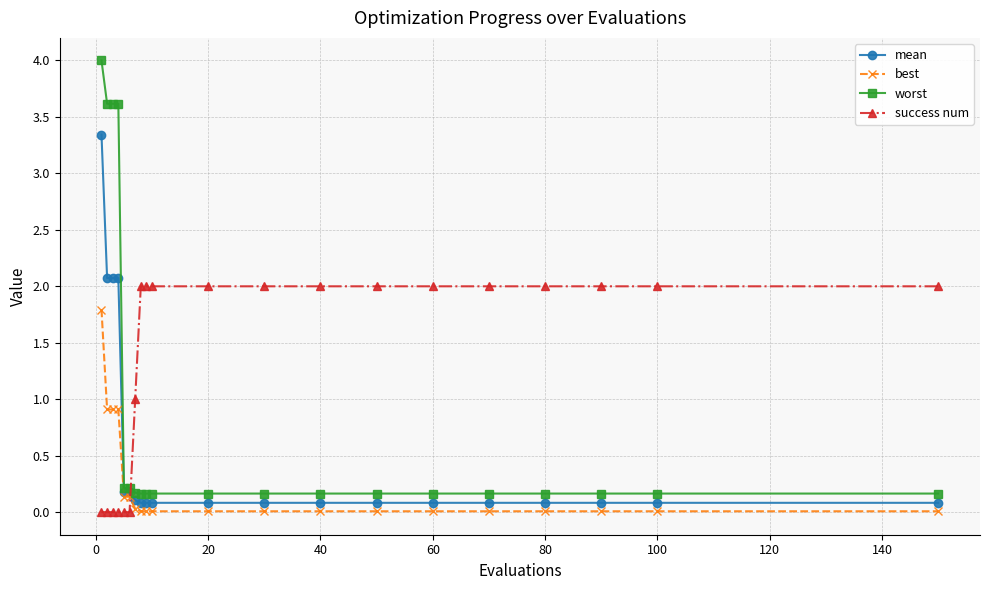

Which series has the largest total across all categories?

success num